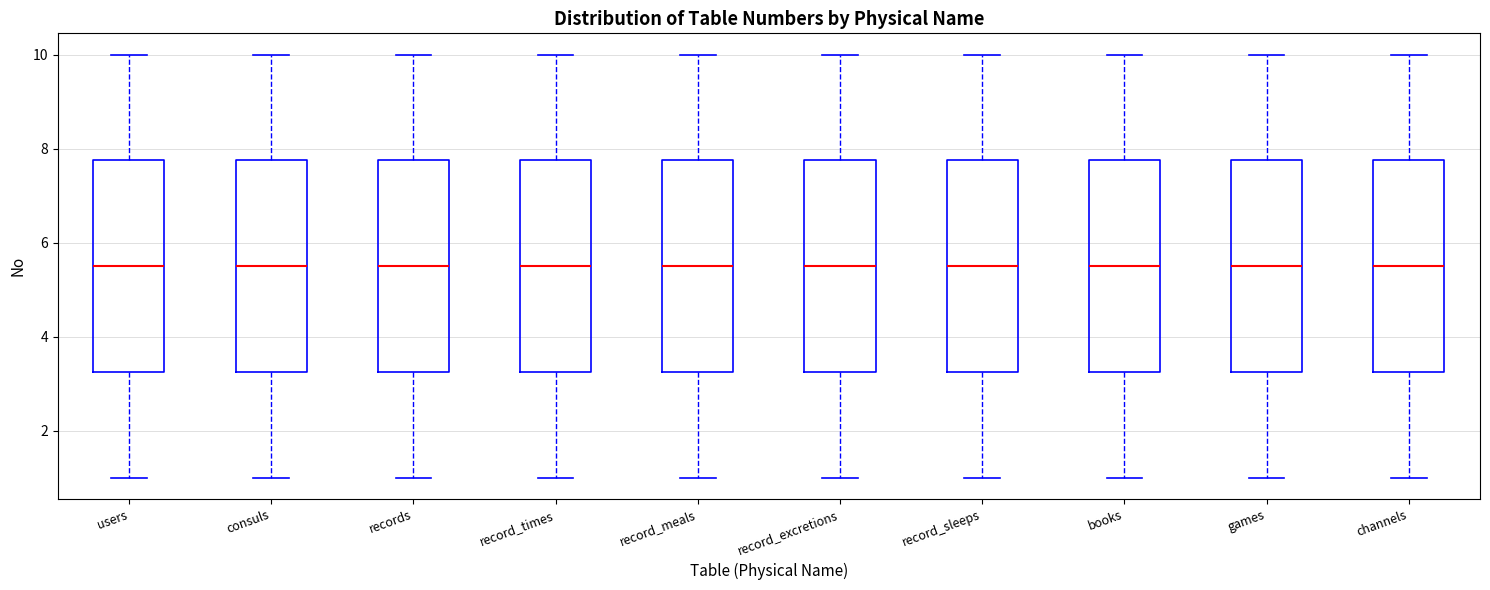

Where does the upper whisker of the box for games end on the y-axis? The values are not printed on the chart, so give them approximately, as read against the axis.

10.0